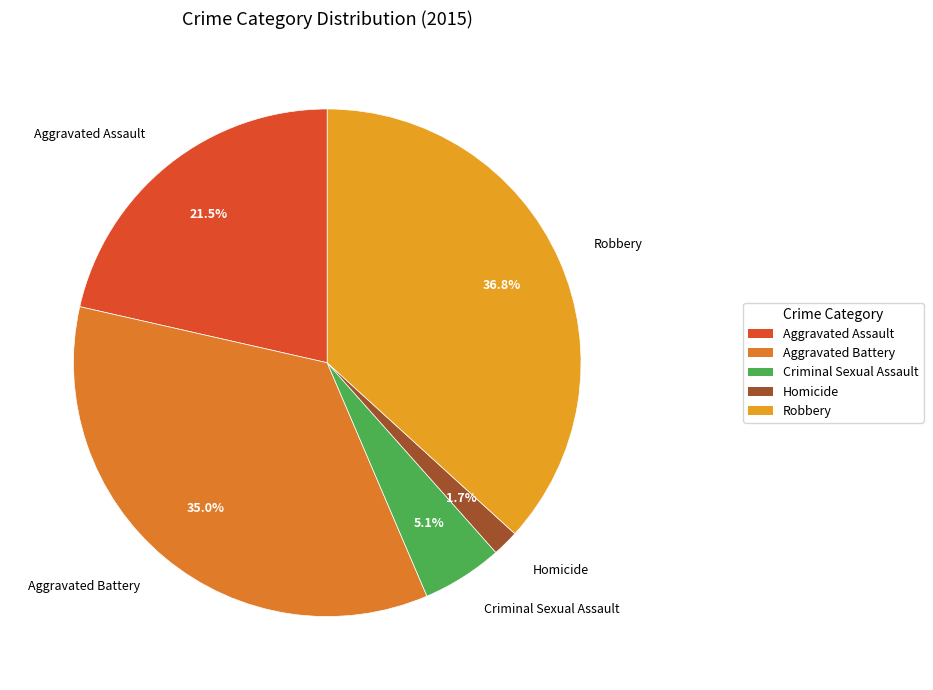

What is the smallest slice in the pie chart?

Homicide